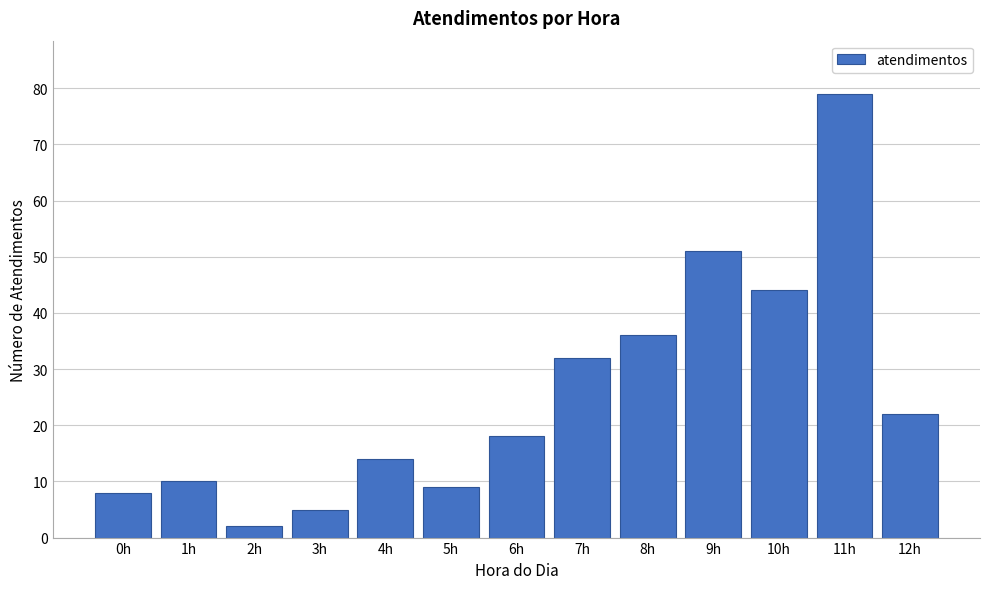

Reading left to right, list all the values displayed in this chart.

0h=8	1h=10	2h=2	3h=5	4h=14	5h=9	6h=18	7h=32	8h=36	9h=51	10h=44	11h=79	12h=22